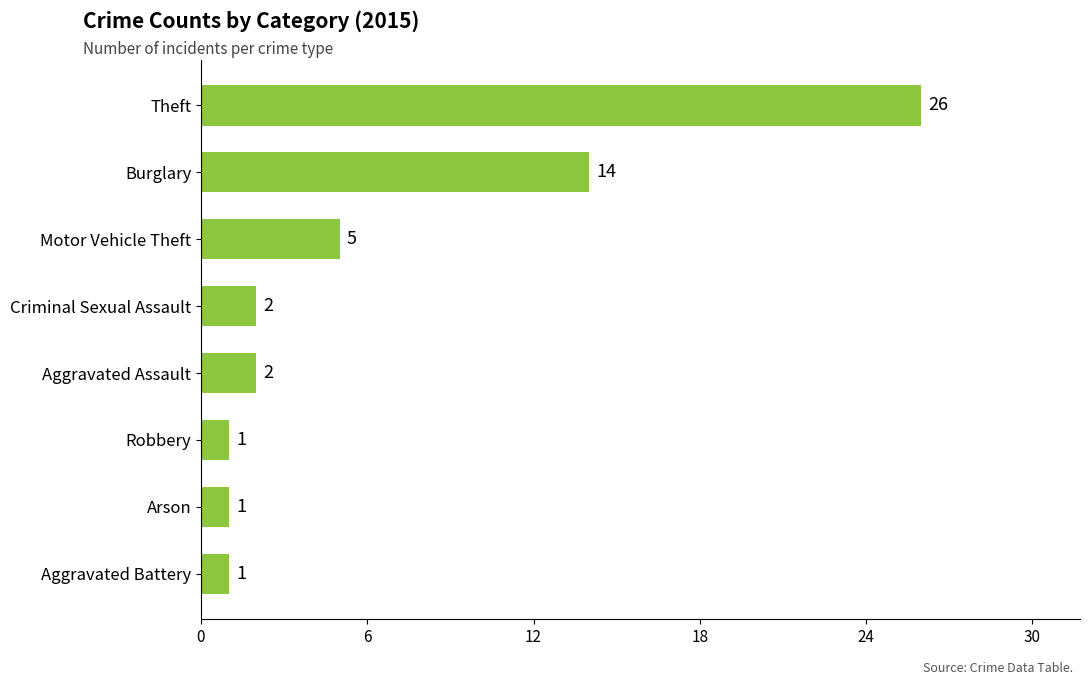

What is the difference between the maximum and minimum values?

25